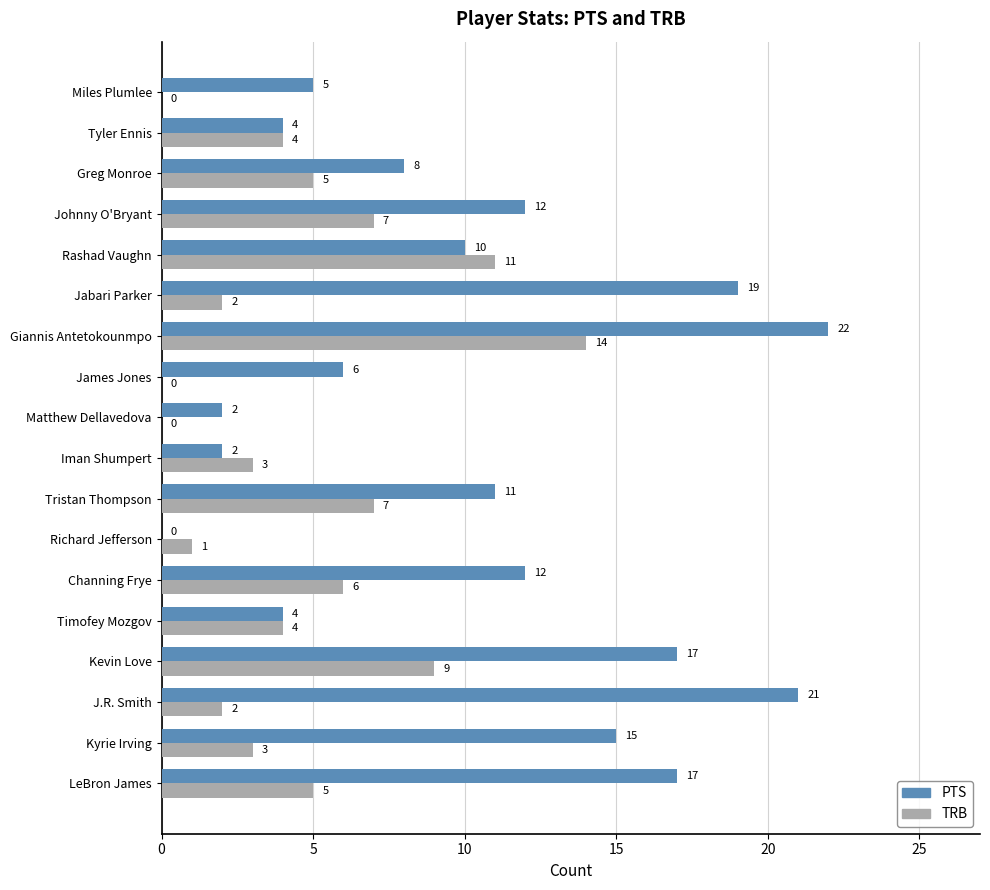

The PTS series shows 20 at Channing Frye. True or false?

False